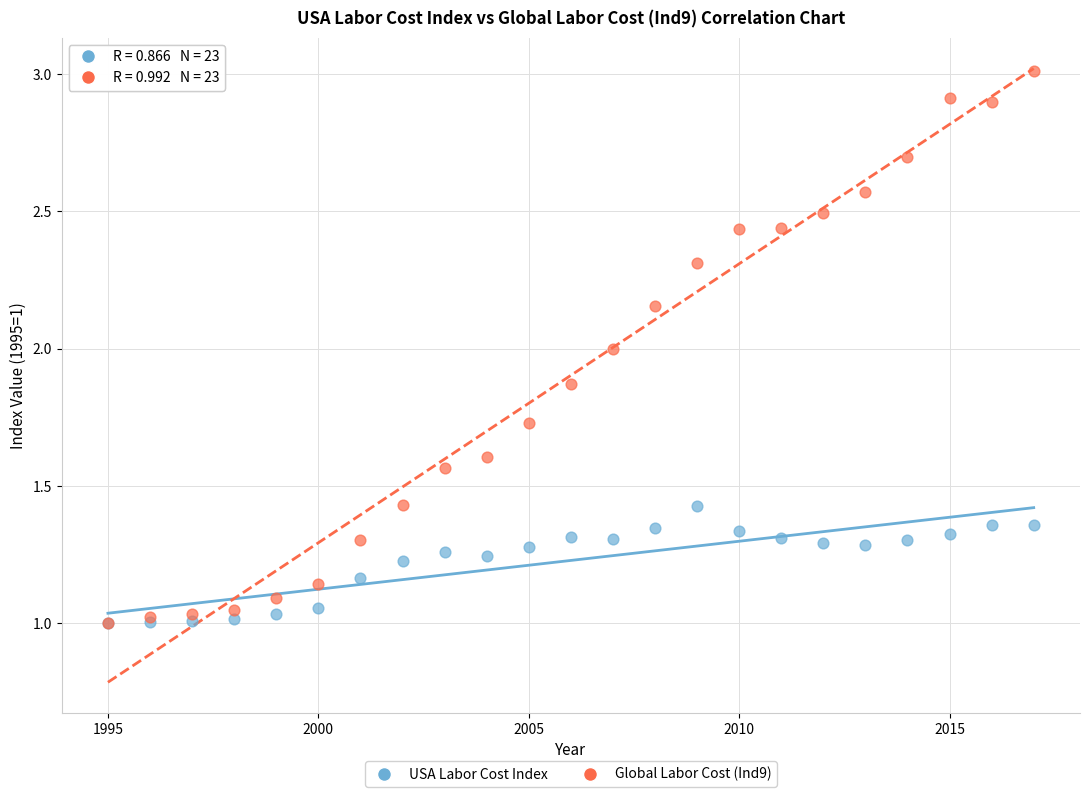

What are all the series names shown in the legend?

USA Labor Cost Index, Global Labor Cost (Ind9)